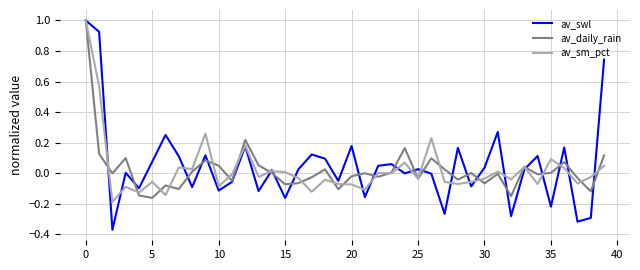

What is the sum of all av_swl values?

2.0